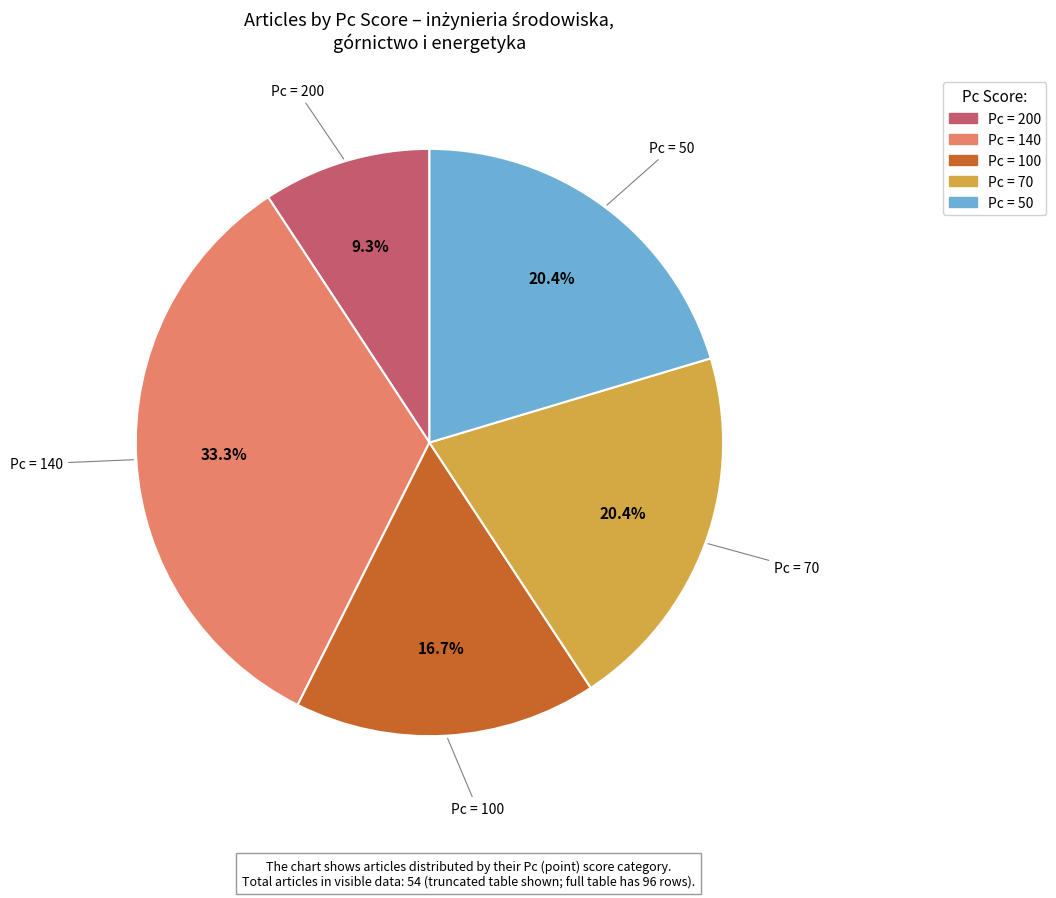

How many segments does this pie chart have?

5